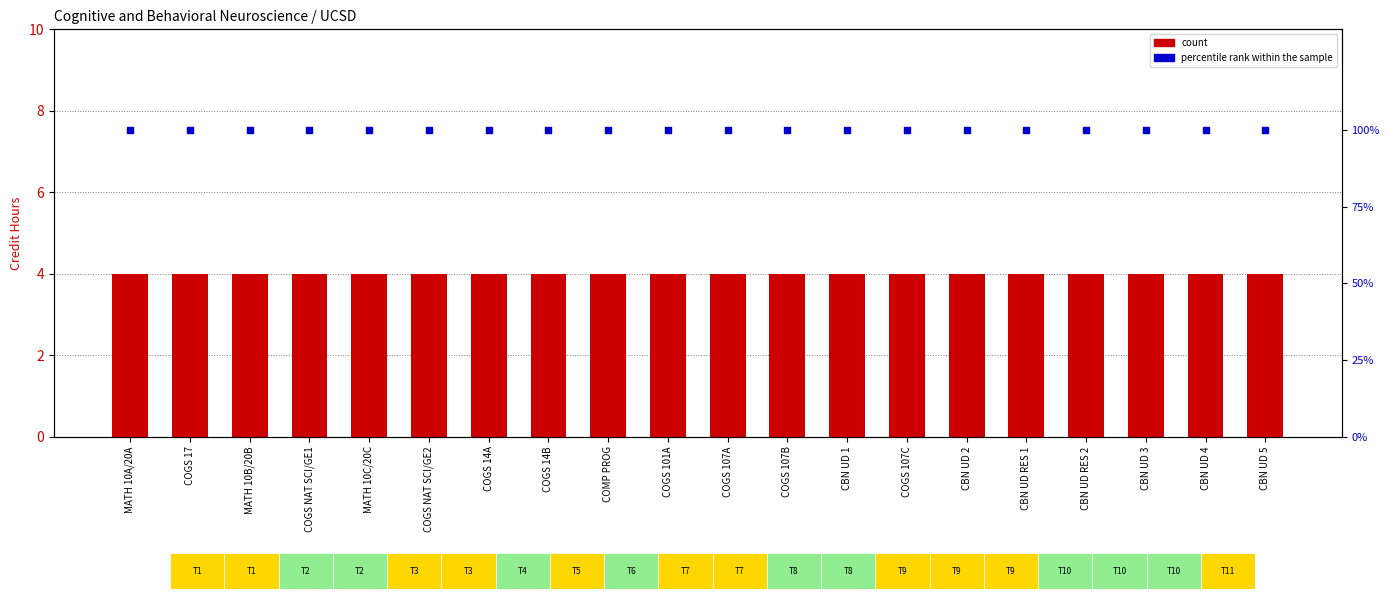

At which category is the sum across all series the highest?

MATH 10A/20A